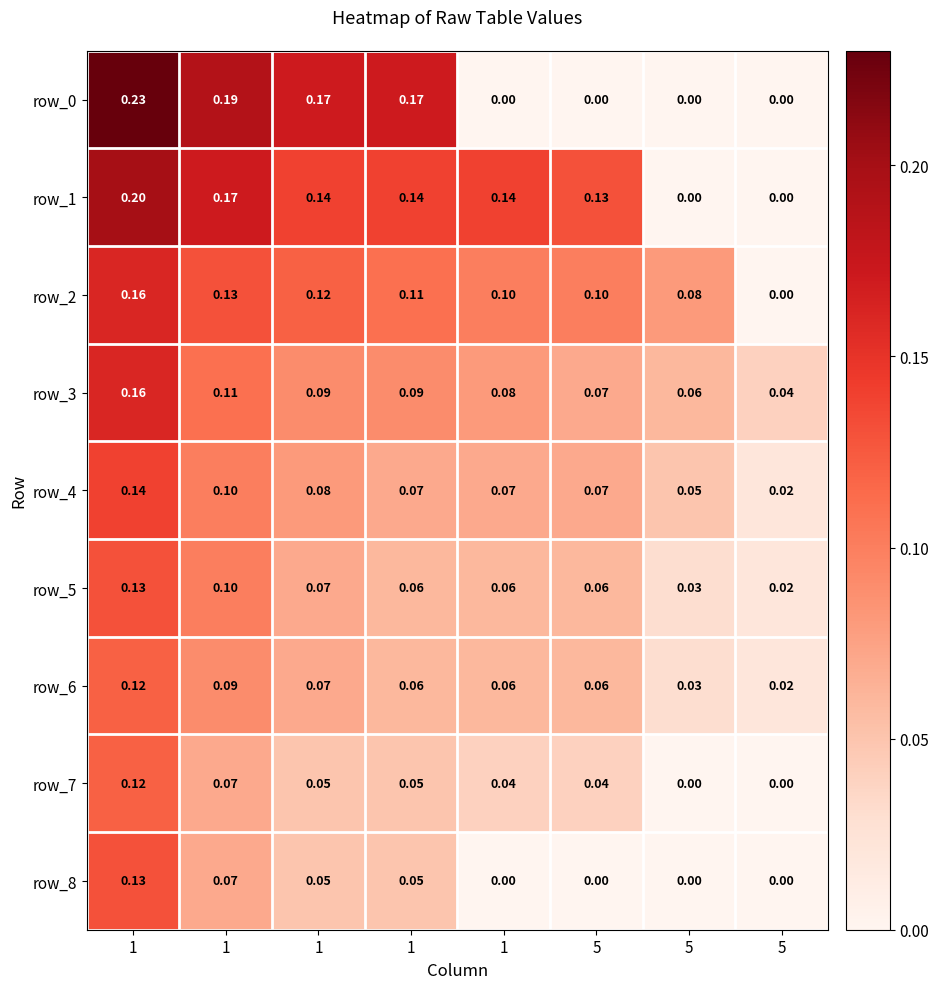

Between 5 and 1, which is larger?

5